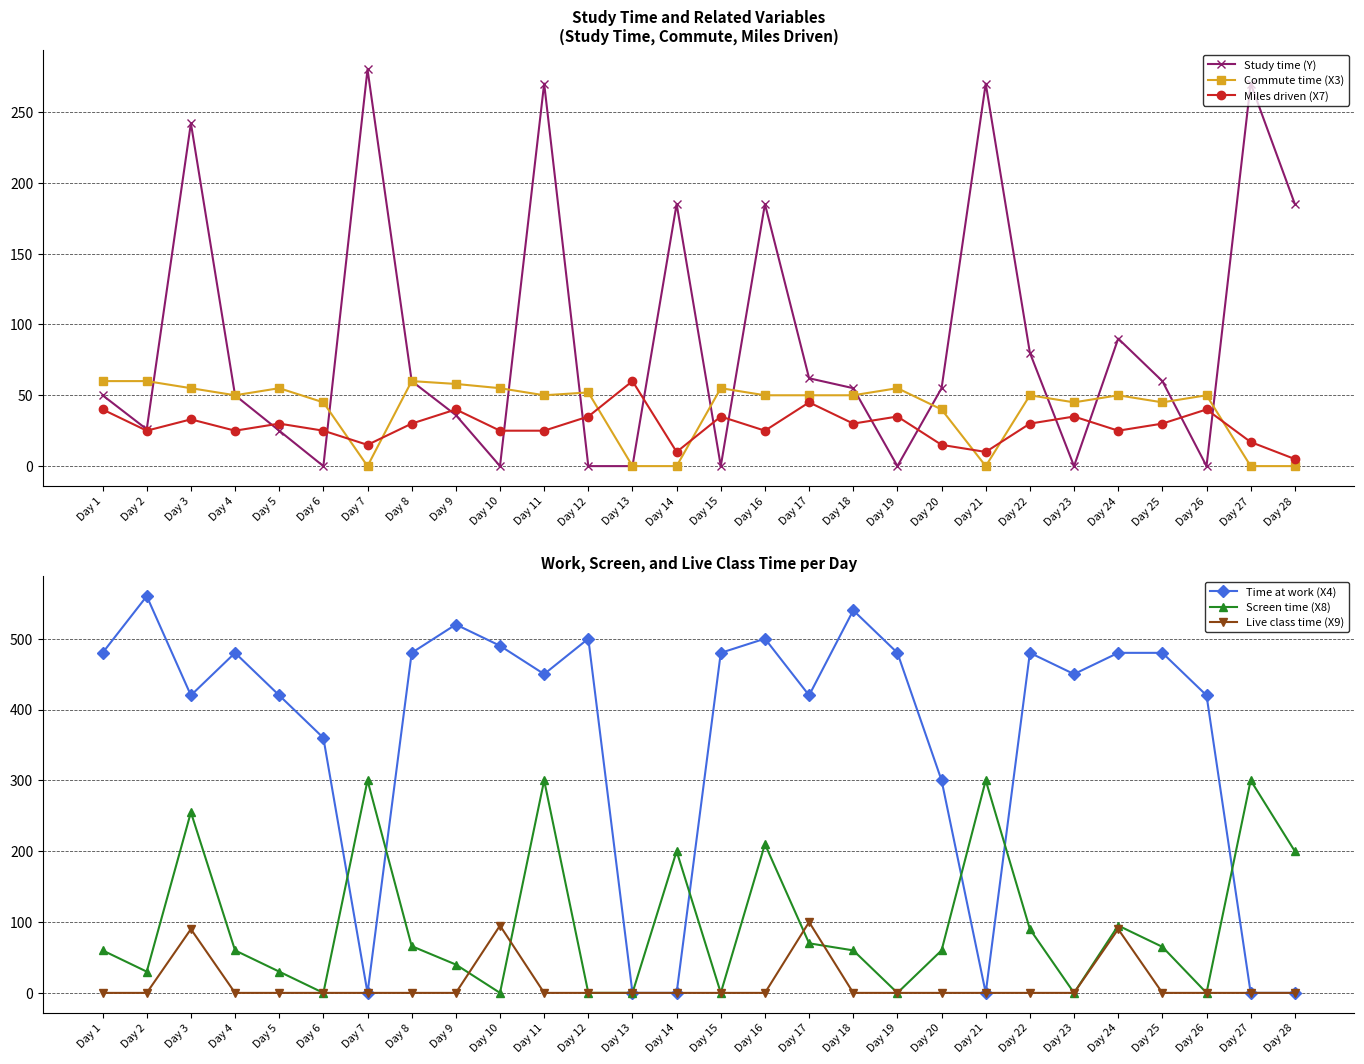

What is the difference between the highest and lowest values at Day 20?

300